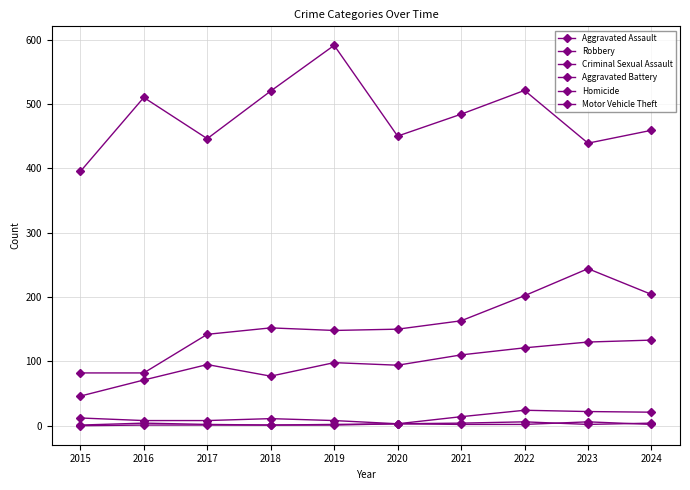

How many data points in Criminal Sexual Assault are less than 12?

5